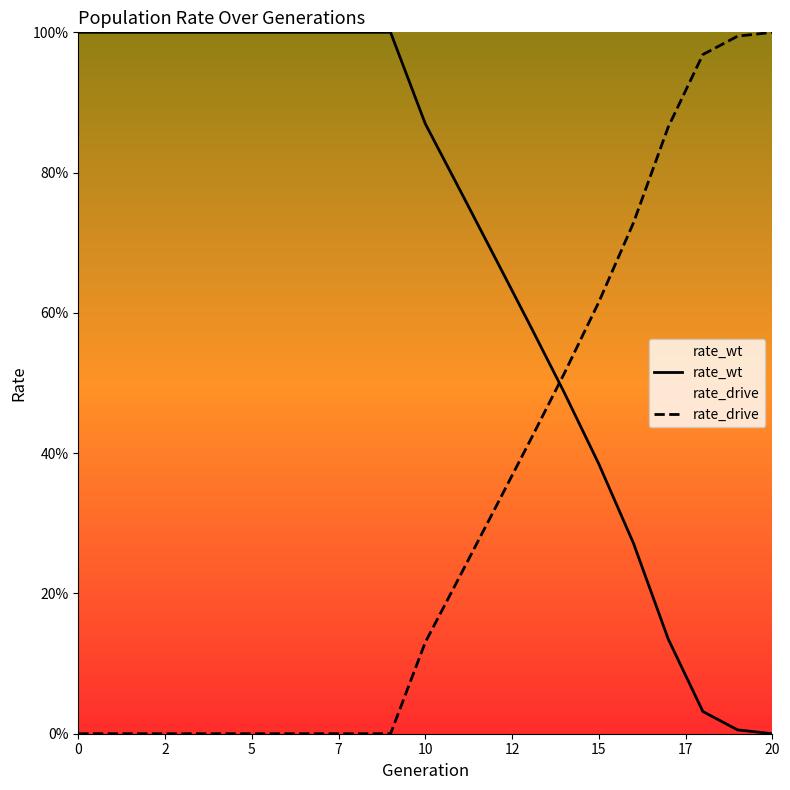

Is it true that rate_drive equals 0.4 at 5?

False